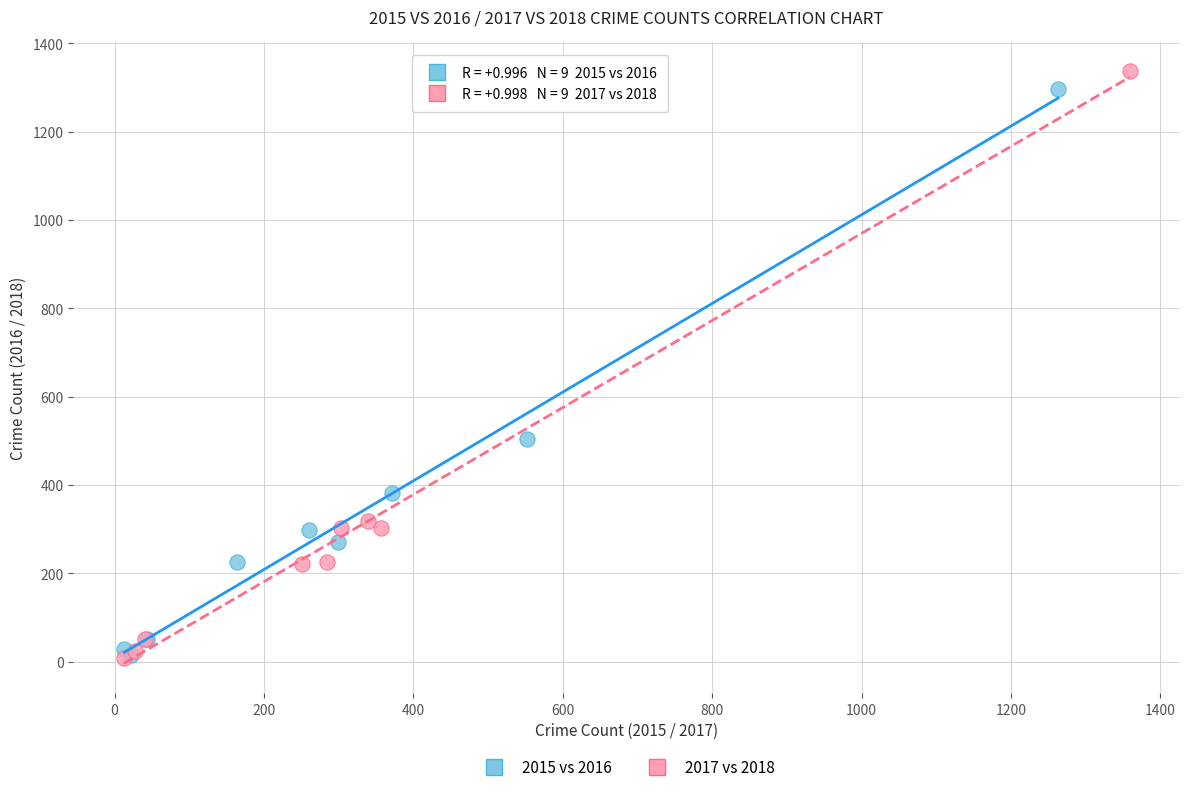

Which series has the largest Y range (max minus min)?

2017 vs 2018